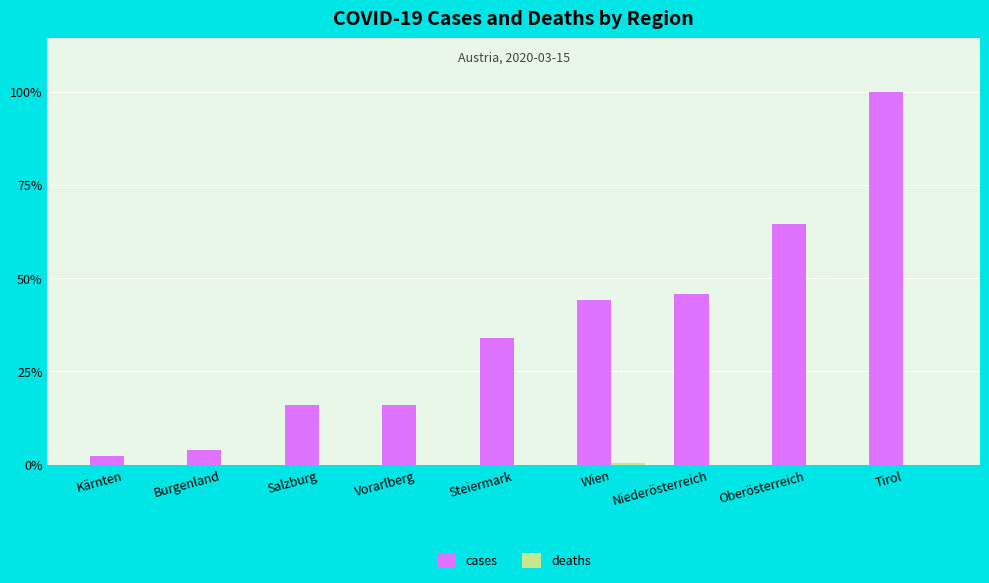

True or false: deaths has a value of 0 at Tirol.

True